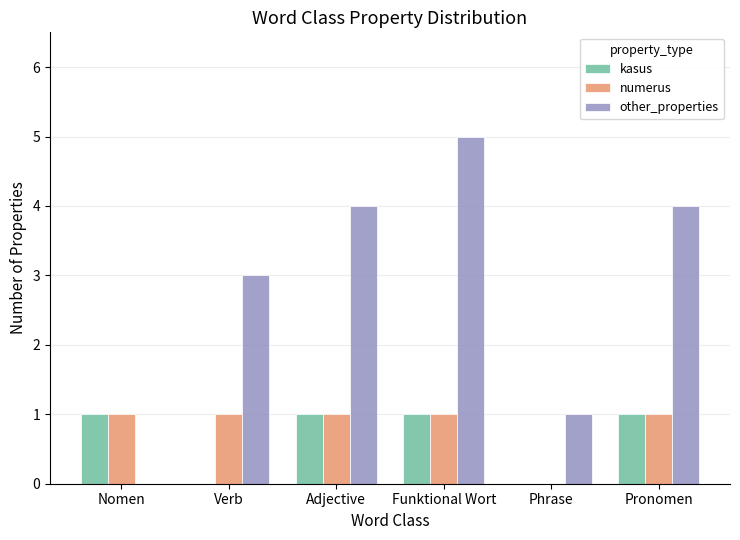

Count the number of categories in the chart.

6